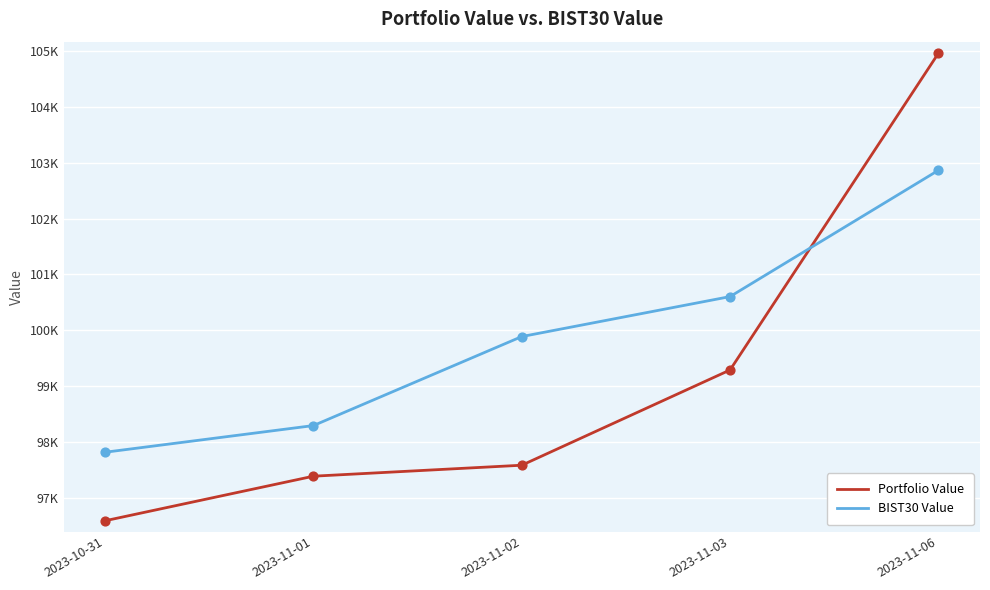

Is the value of Portfolio Value at 2023-10-31 greater than the value of BIST30 Value at 2023-11-06?

No